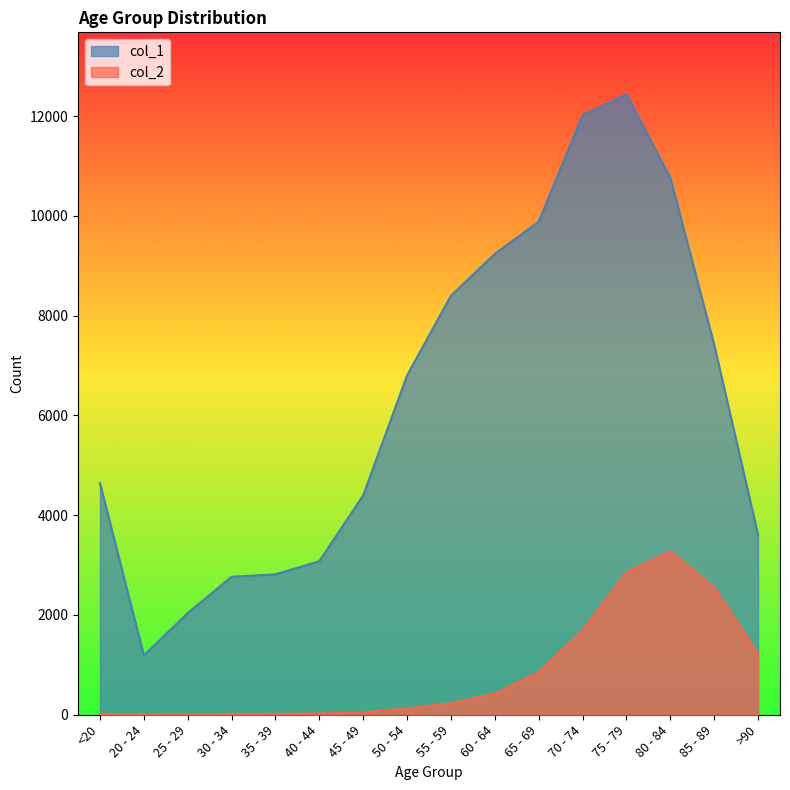

Reading left to right, transcribe all the data shown in this chart.

col_1: 4641	1191	2038	2765	2814	3078	4396	6803	8400	9236	9883	12018	12434	10764	7417	3604
col_2: 18	4	3	17	18	24	47	126	227	426	850	1690	2848	3273	2548	1224